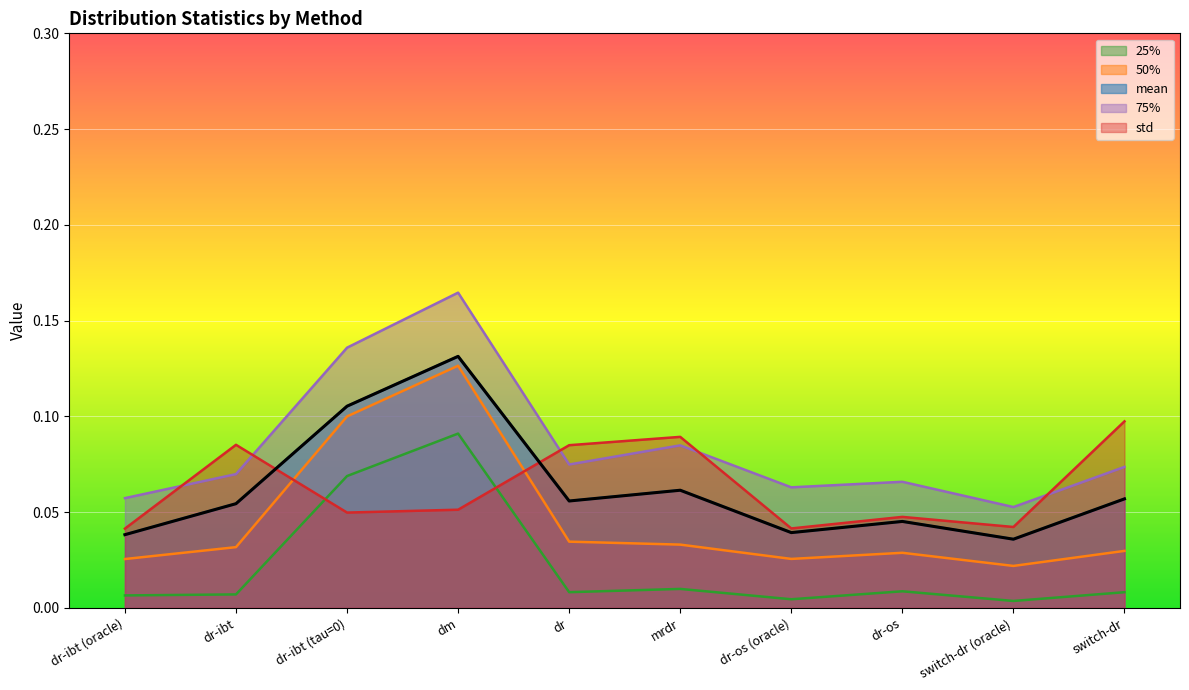

What is the difference between the 25% values at dr-ibt and dr-ibt (tau=0)?

0.1